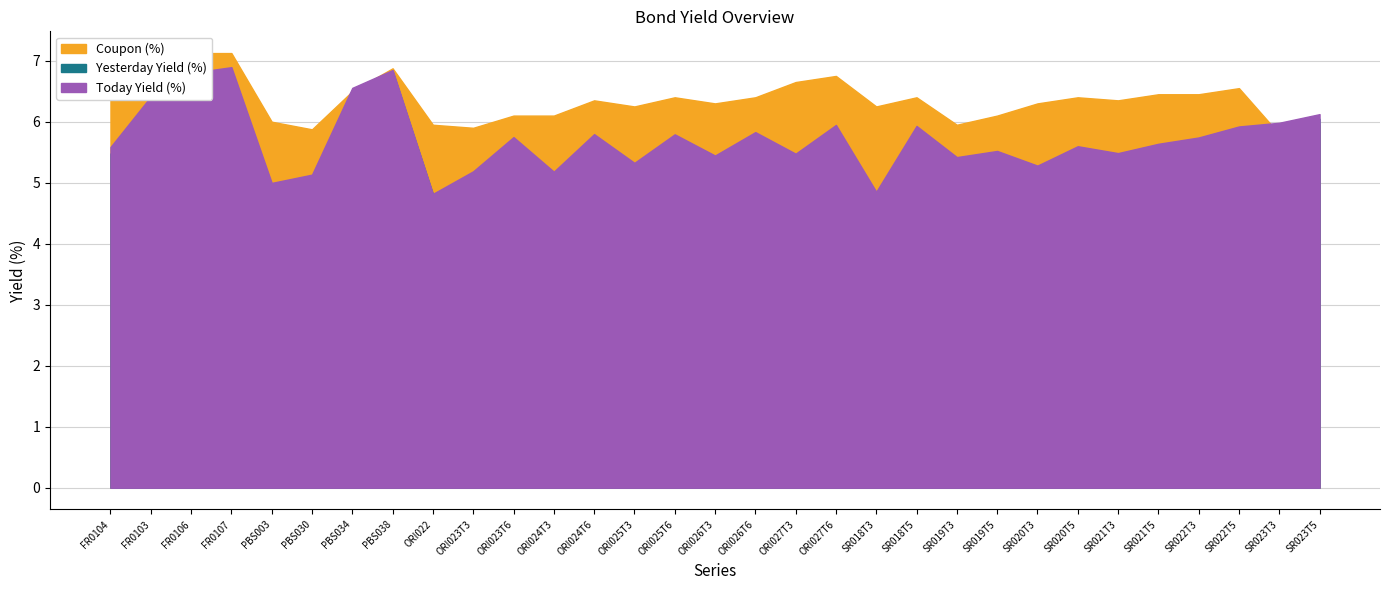

Reading left to right, transcribe all the data shown in this chart.

Today Yield (%): FR0104=5.6	FR0103=6.4	FR0106=6.8	FR0107=6.9	PBS003=5.0	PBS030=5.1	PBS034=6.6	PBS038=6.8	ORI022=4.8	ORI023T3=5.2	ORI023T6=5.7	ORI024T3=5.2	ORI024T6=5.8	ORI025T3=5.3	ORI025T6=5.8	ORI026T3=5.4	ORI026T6=5.8	ORI027T3=5.5	ORI027T6=5.9	SR018T3=4.9	SR018T5=5.9	SR019T3=5.4	SR019T5=5.5	SR020T3=5.3	SR020T5=5.6	SR021T3=5.5	SR021T5=5.6	SR022T3=5.7	SR022T5=5.9	SR023T3=6.0	SR023T5=6.1
Yesterday Yield (%): FR0104=5.5	FR0103=6.4	FR0106=6.8	FR0107=6.8	PBS003=4.9	PBS030=5.0	PBS034=6.5	PBS038=6.8	ORI022=4.8	ORI023T3=5.1	ORI023T6=5.7	ORI024T3=5.1	ORI024T6=5.7	ORI025T3=5.2	ORI025T6=5.7	ORI026T3=5.3	ORI026T6=5.8	ORI027T3=5.4	ORI027T6=5.9	SR018T3=4.8	SR018T5=5.9	SR019T3=5.3	SR019T5=5.4	SR020T3=5.2	SR020T5=5.6	SR021T3=5.4	SR021T5=5.6	SR022T3=5.7	SR022T5=5.9	SR023T3=5.9	SR023T5=6.0
Coupon (%): FR0104=6.5	FR0103=6.8	FR0106=7.1	FR0107=7.1	PBS003=6.0	PBS030=5.9	PBS034=6.5	PBS038=6.9	ORI022=6.0	ORI023T3=5.9	ORI023T6=6.1	ORI024T3=6.1	ORI024T6=6.3	ORI025T3=6.2	ORI025T6=6.4	ORI026T3=6.3	ORI026T6=6.4	ORI027T3=6.7	ORI027T6=6.8	SR018T3=6.2	SR018T5=6.4	SR019T3=6.0	SR019T5=6.1	SR020T3=6.3	SR020T5=6.4	SR021T3=6.3	SR021T5=6.5	SR022T3=6.5	SR022T5=6.5	SR023T3=5.8	SR023T5=6.0